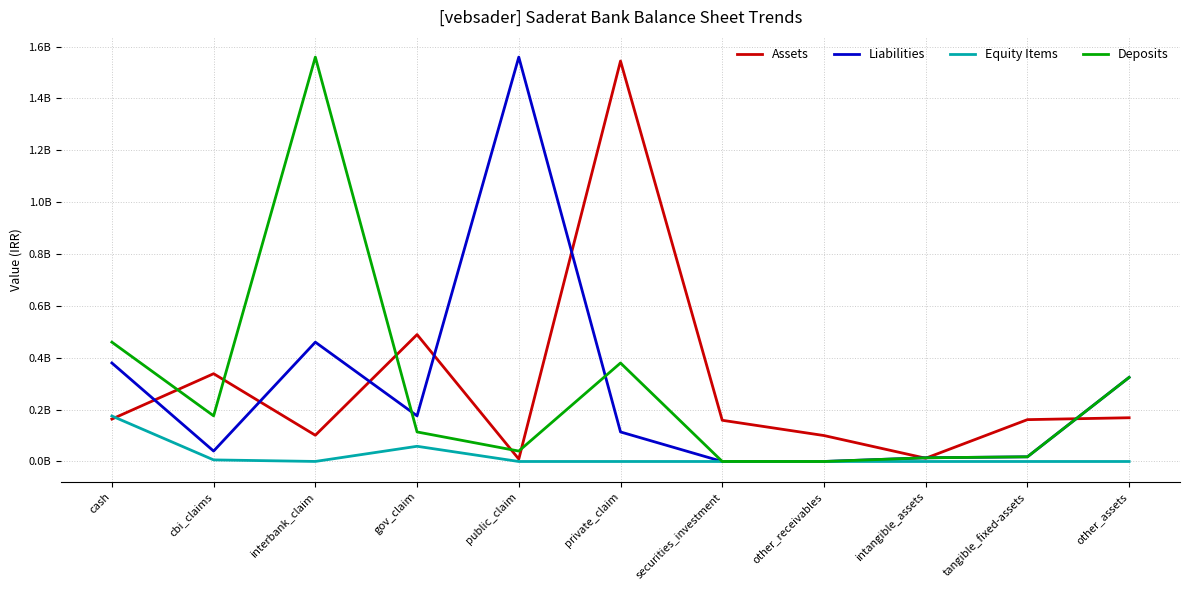

Reading left to right, extract all data points from this chart.

Assets: 163583104	338518232	101154169	489279751	9378143	1544048906	158900965	100066038	12568325	161363397	168663750
Liabilities: 379821744	40194500	460105987	176003346	1559166848	113949706	1996	95821	14278001	18048225	324299684
Equity Items: 175353972	6130393	203519	58640743	0	0	0	0	0	0	0
Deposits: 460105987	176003346	1559166848	113949706	40194500	379821744	95821	1996	14278001	18048225	324299684